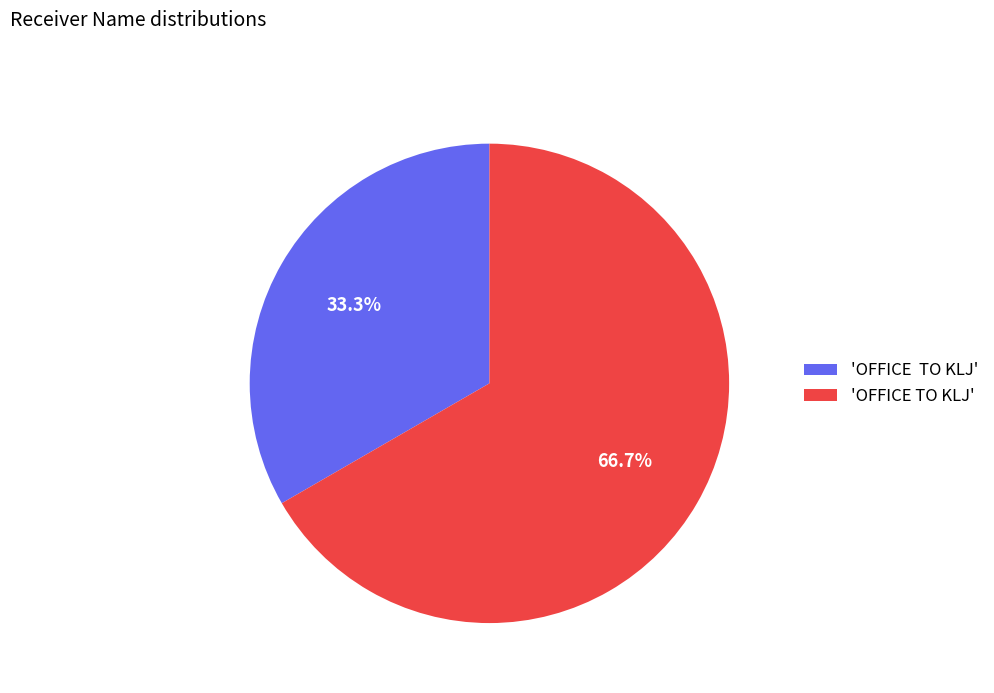

Is there any slice that represents more than half of the pie?

Yes